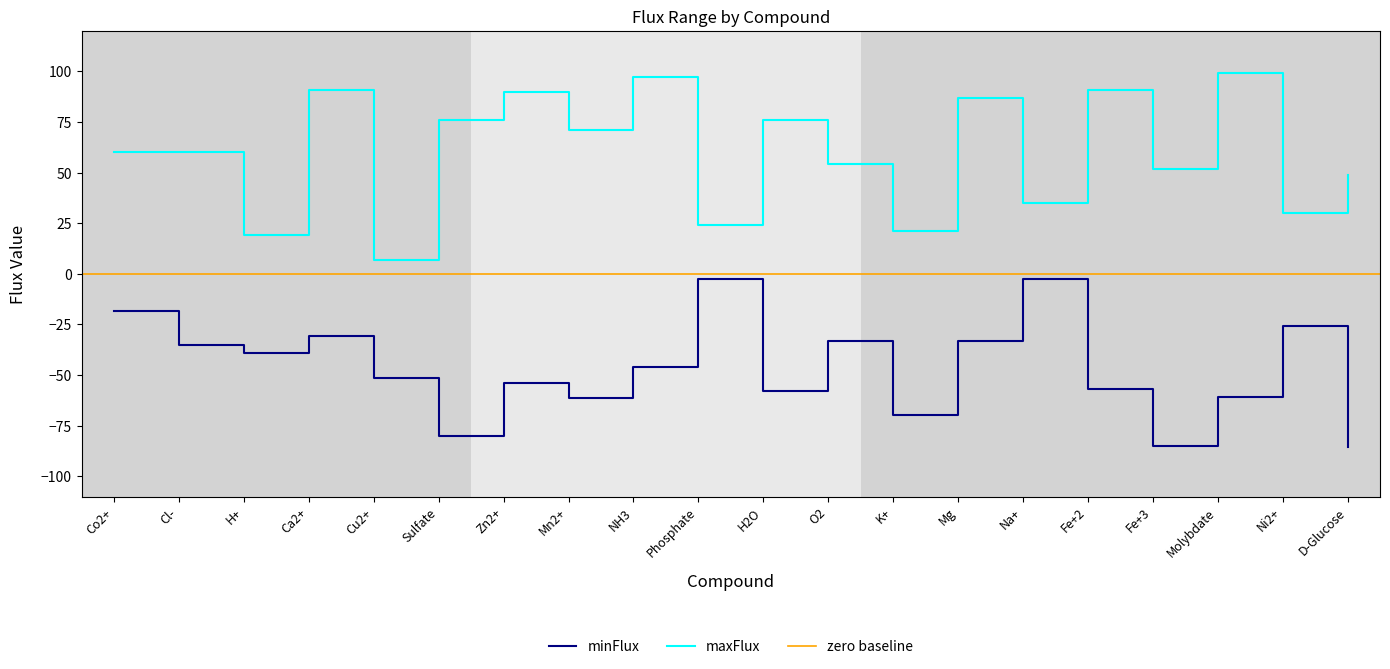

Is this an area chart (filled region under the line)?

No